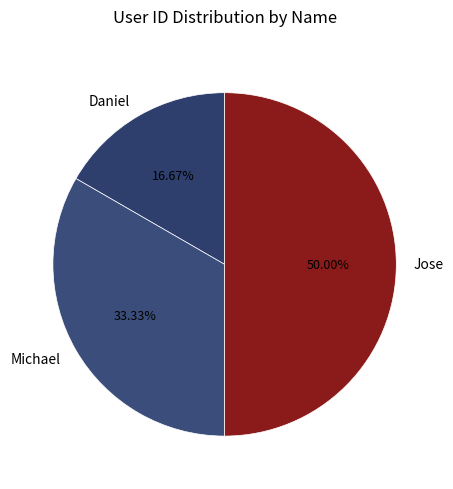

Approximately how many times larger is the value at Jose compared to Michael?

1.5